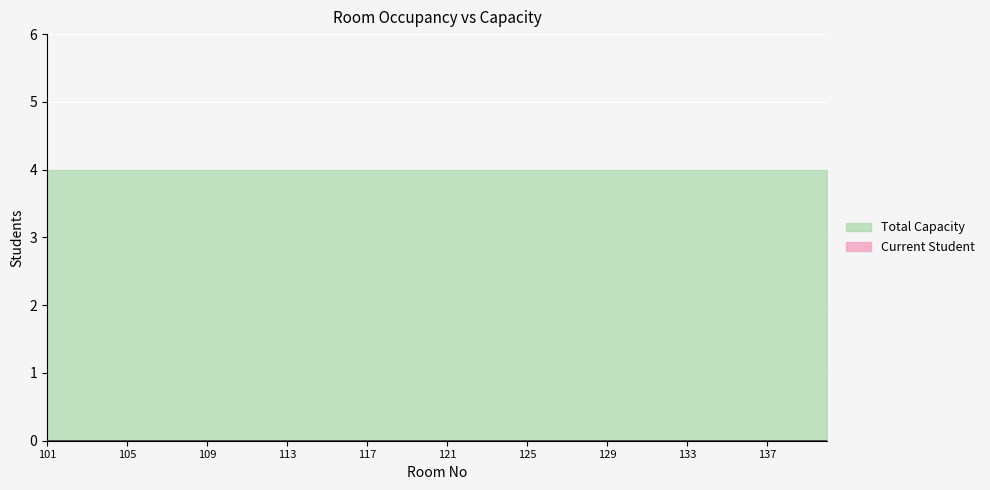

What is the highest value of the Total Capacity series?

4